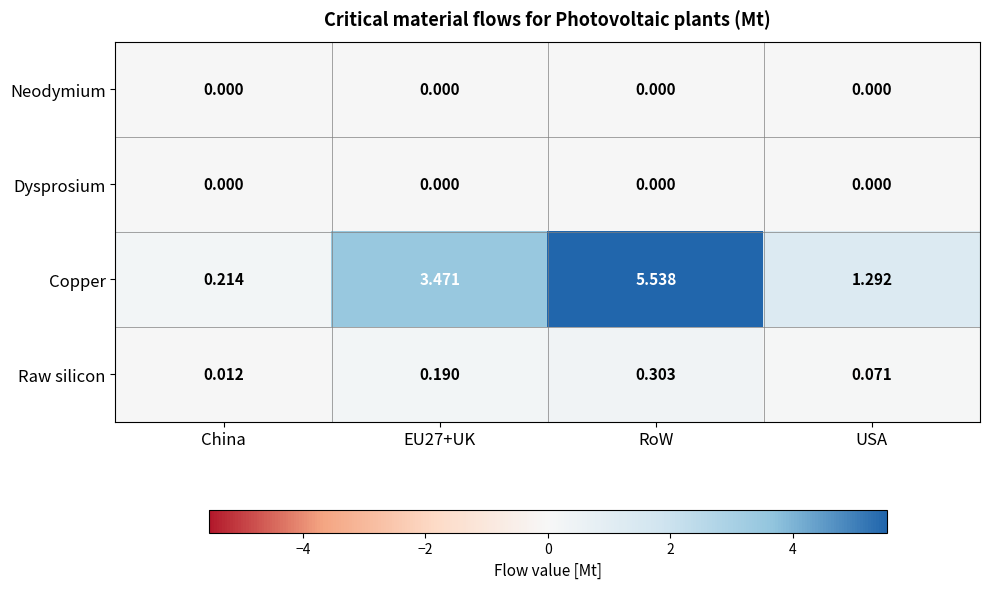

At which category is the sum across all series the highest?

RoW